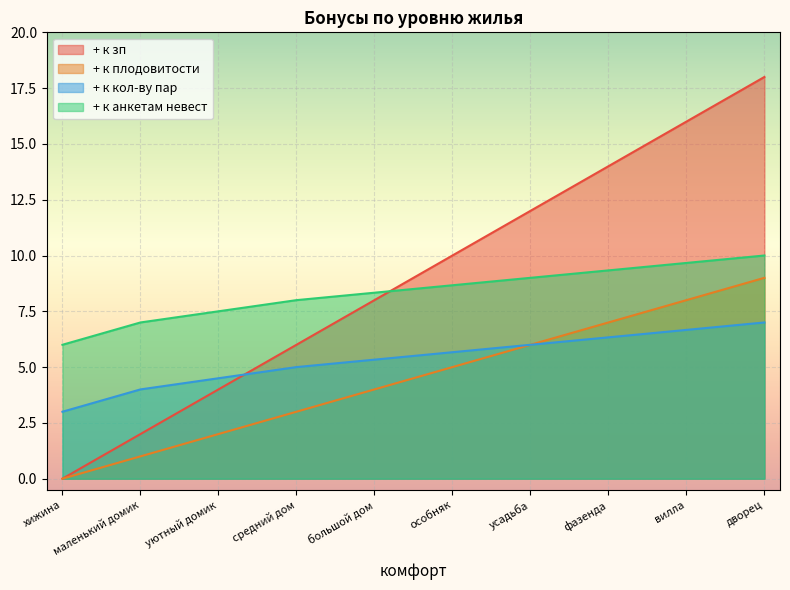

Read the + к зп value at уютный домик.

4.0